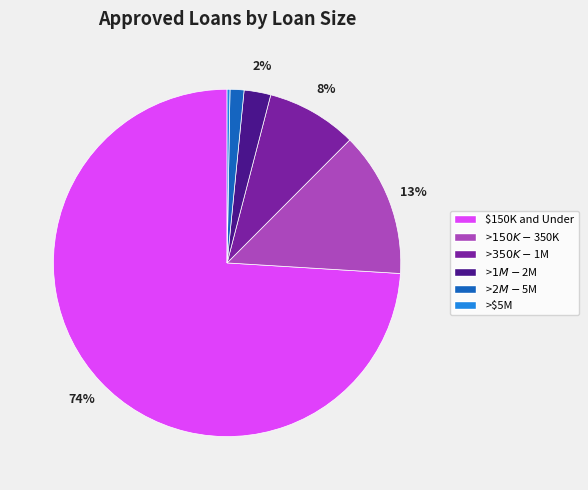

True or false: >$150K - $350K accounts for 25% of the total.

False